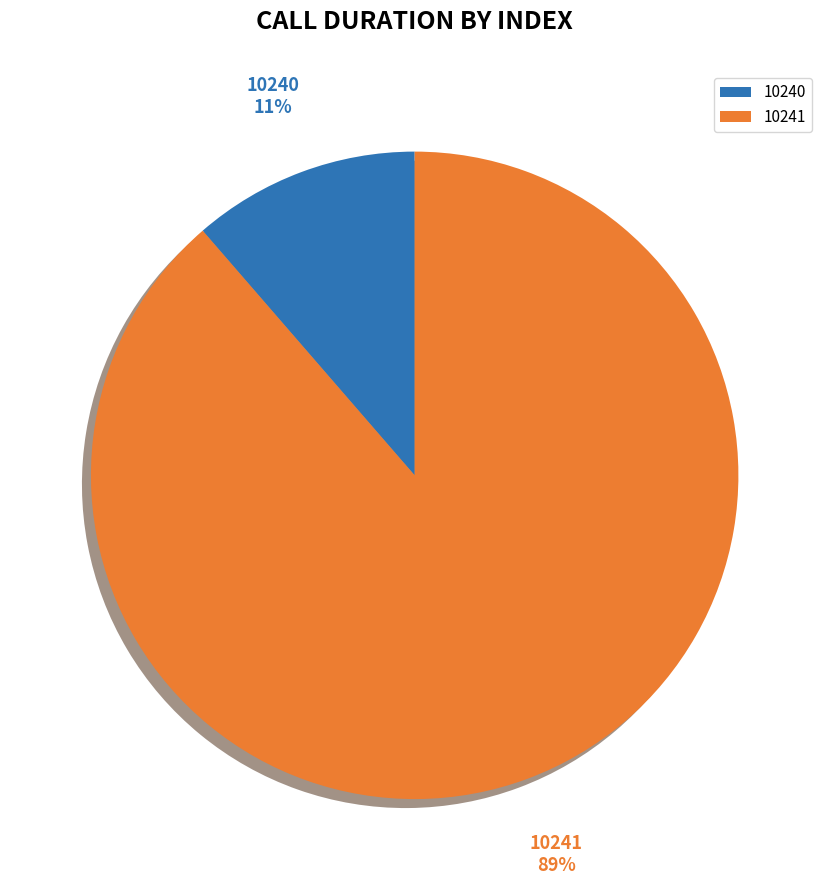

What is the change in value from 10240 to 10241?

+34